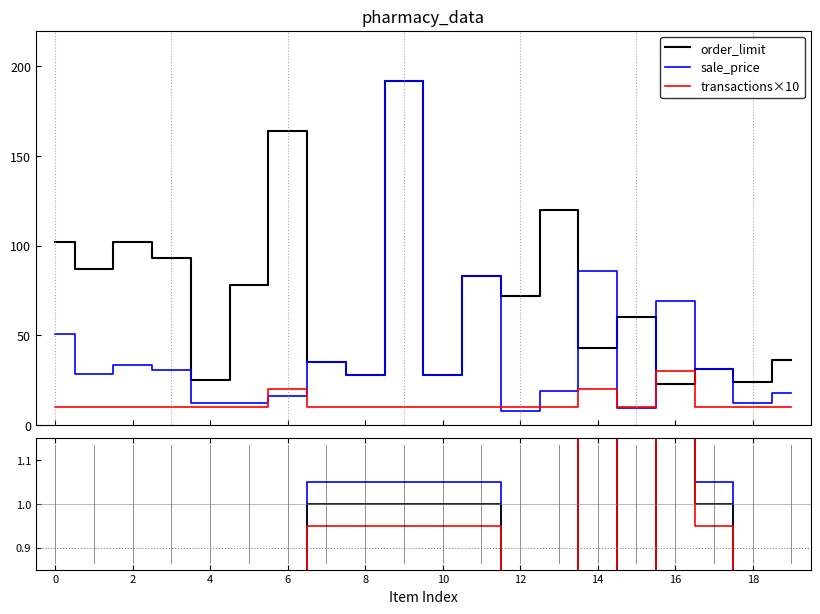

After their last crossing, which series has the higher values: transactions×10 or order_limit?

order_limit